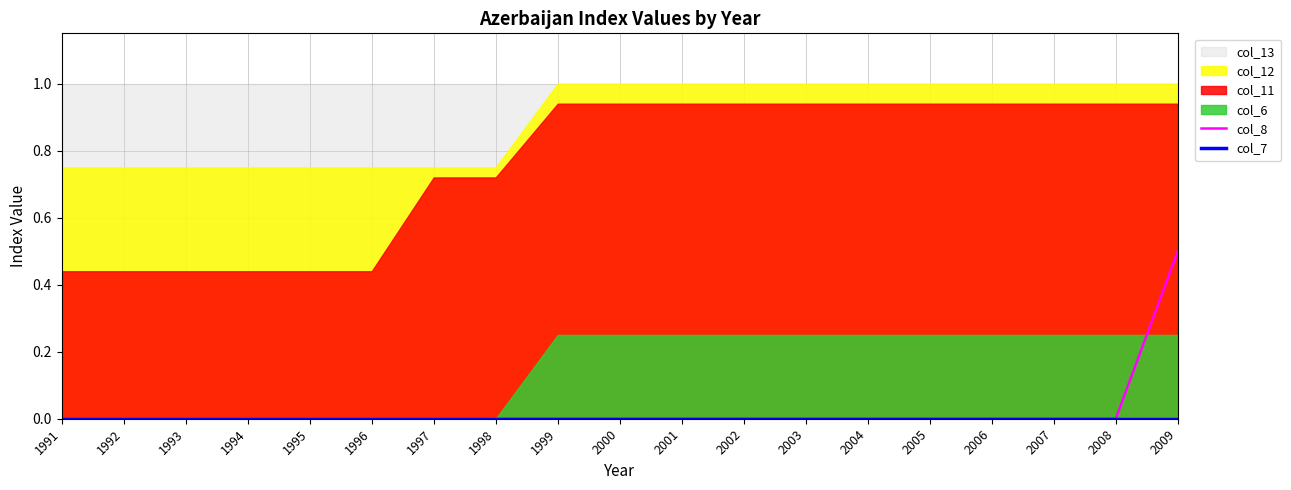

Is it true that col_8 equals 0.0 at 2000?

True